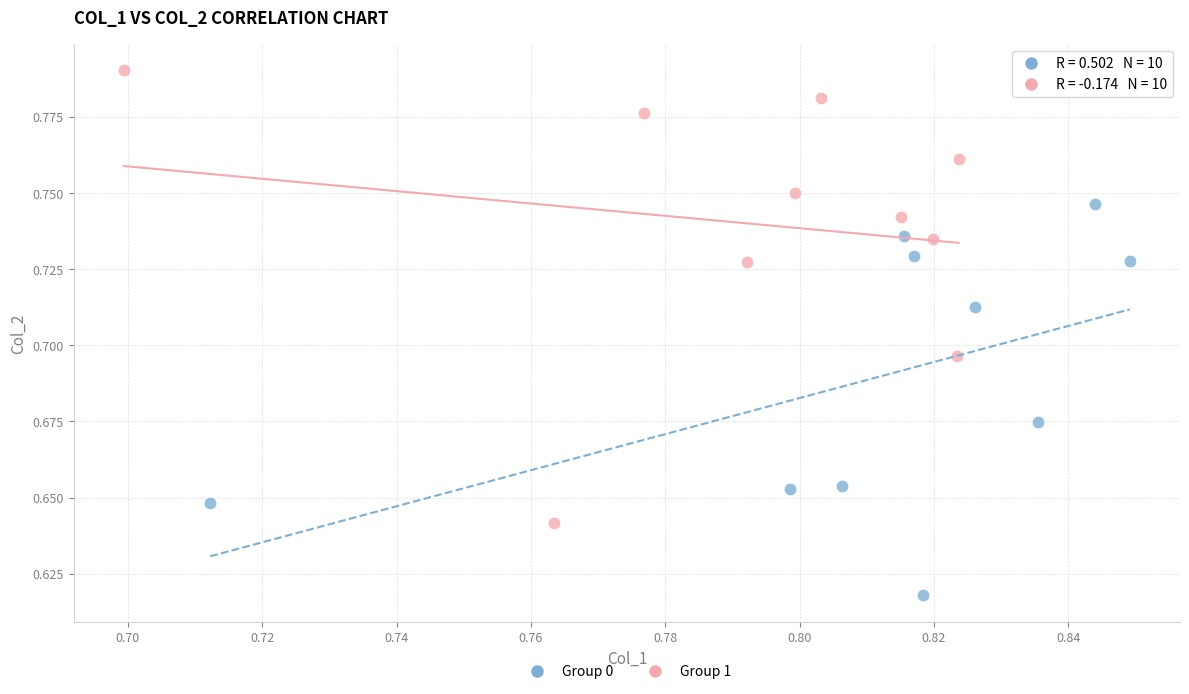

Which series contains the highest Y value?

Group 1